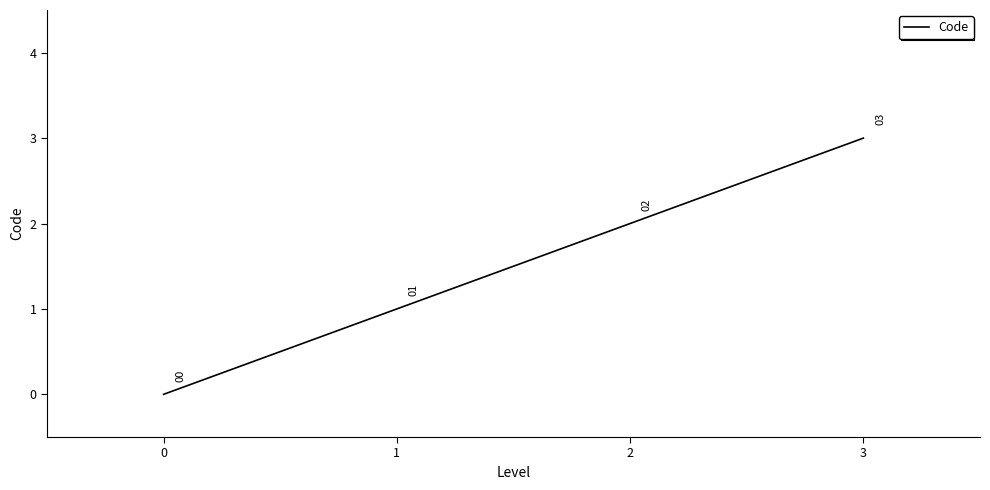

What is the change in value from 0 to 1?

+1